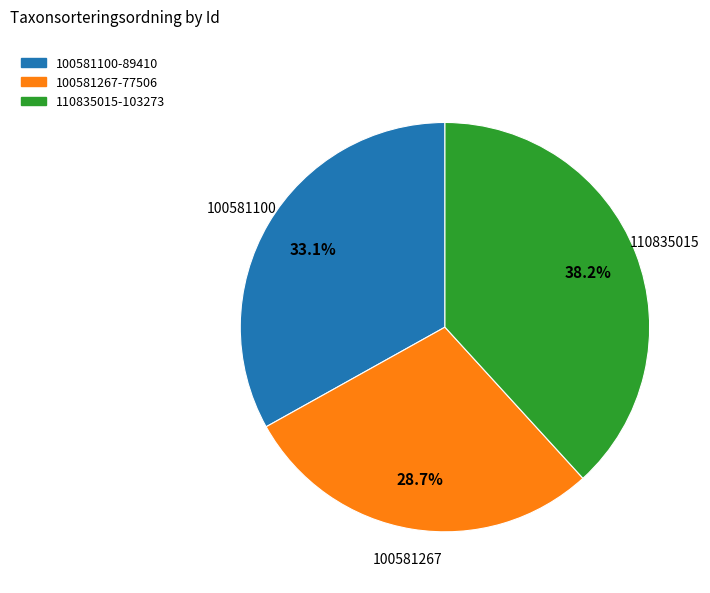

Rank the categories by value from lowest to highest.

100581267, 100581100, 110835015